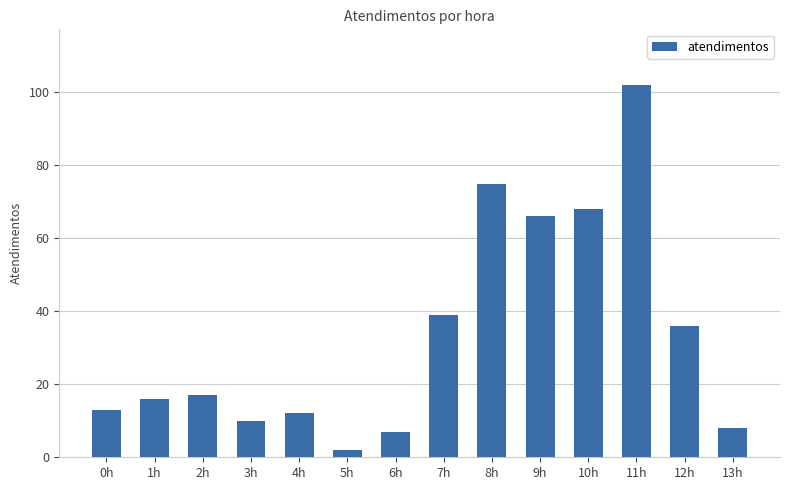

Where is the data nearest to the value 52?

7h